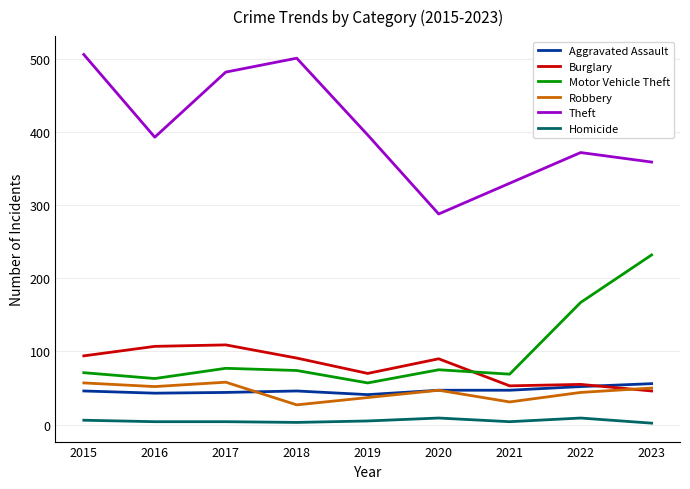

True or false: Robbery and Homicide intersect in this chart.

False